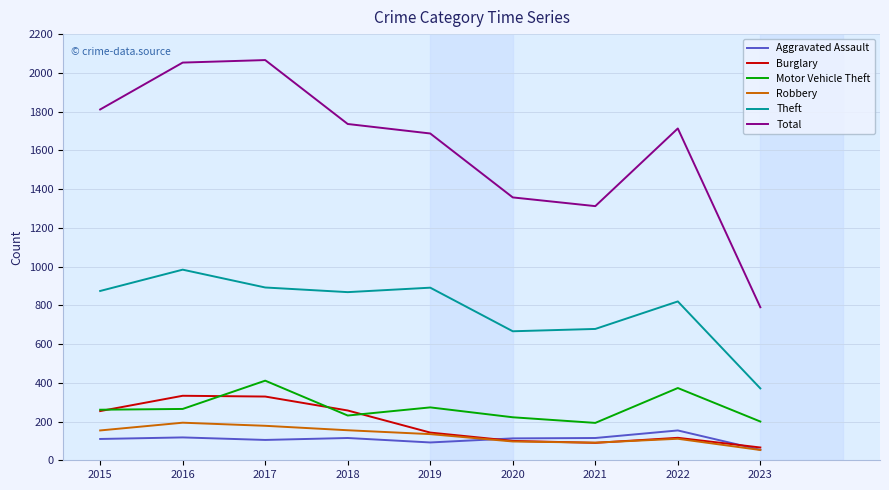

True or false: Motor Vehicle Theft has a value of 480 at 2019.

False